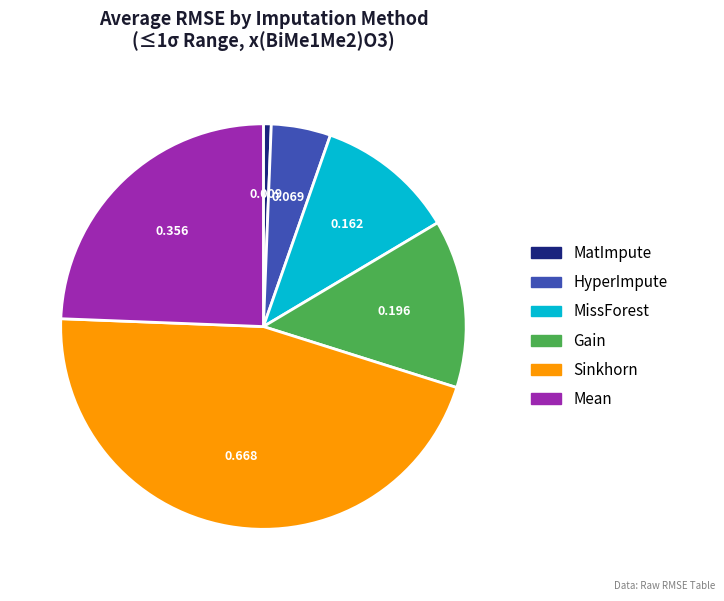

Which has a higher value, HyperImpute or MissForest?

MissForest